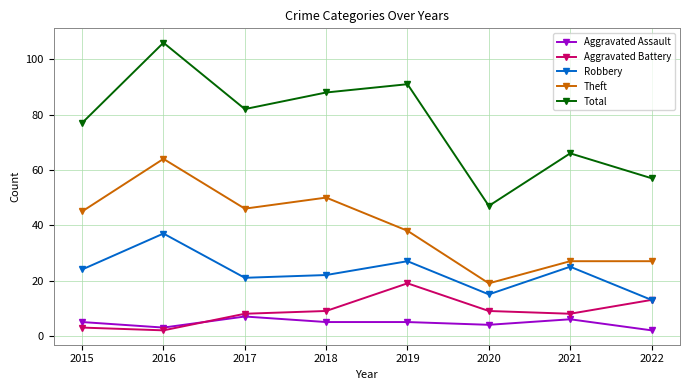

What is the difference between the highest and lowest values at 2019?

86